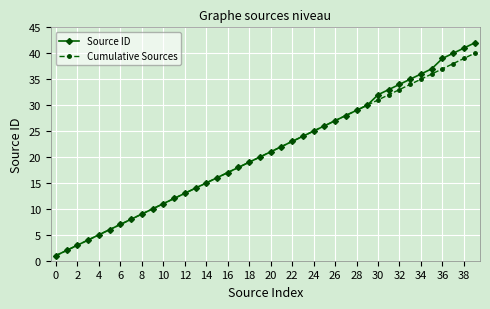

What is the greatest value displayed?

42